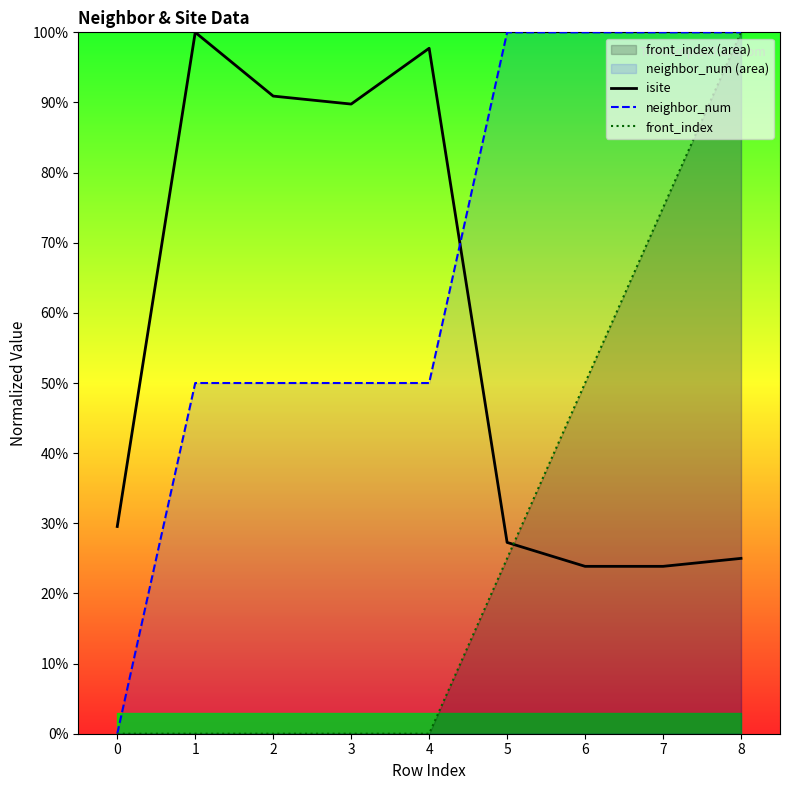

Rank the categories by neighbor_num value from highest to lowest.

5, 6, 7, 8, 1, 2, 3, 4, 0